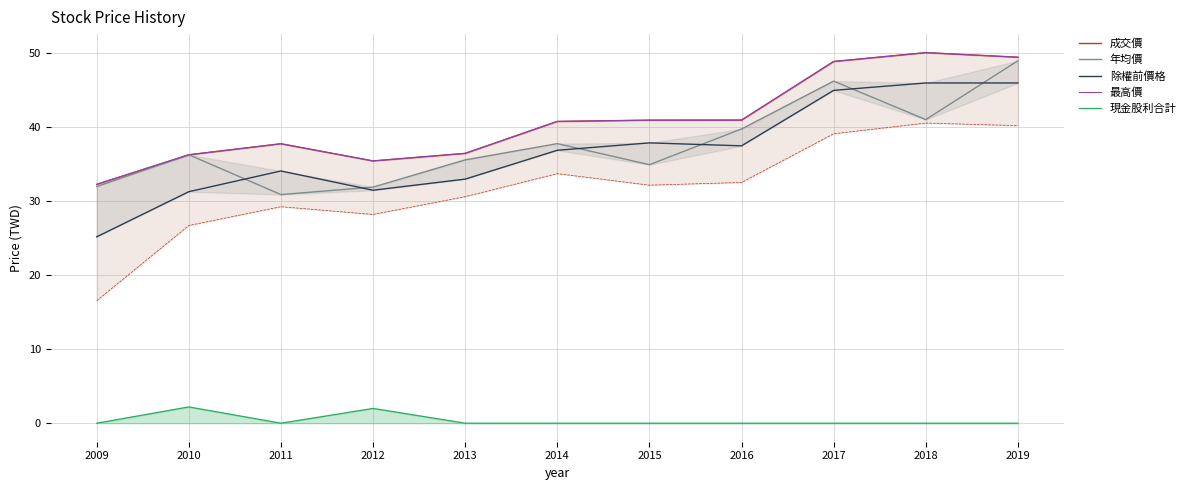

What is the total value across all series at 2013?

141.6